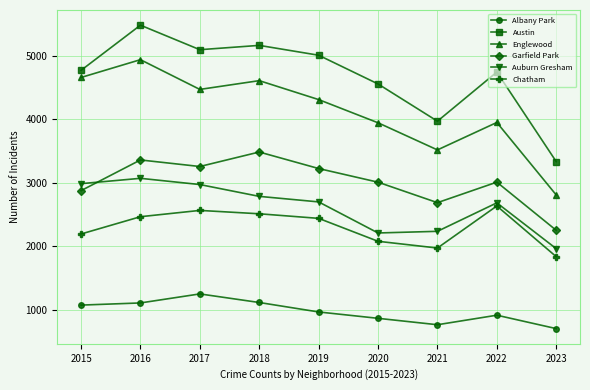

What is the difference between the highest and lowest values at 2016?

4371